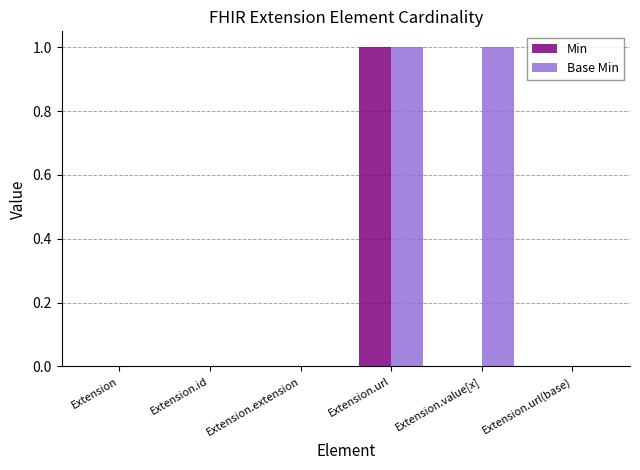

True or false: Base Min has a value of 1 at Extension.id.

False